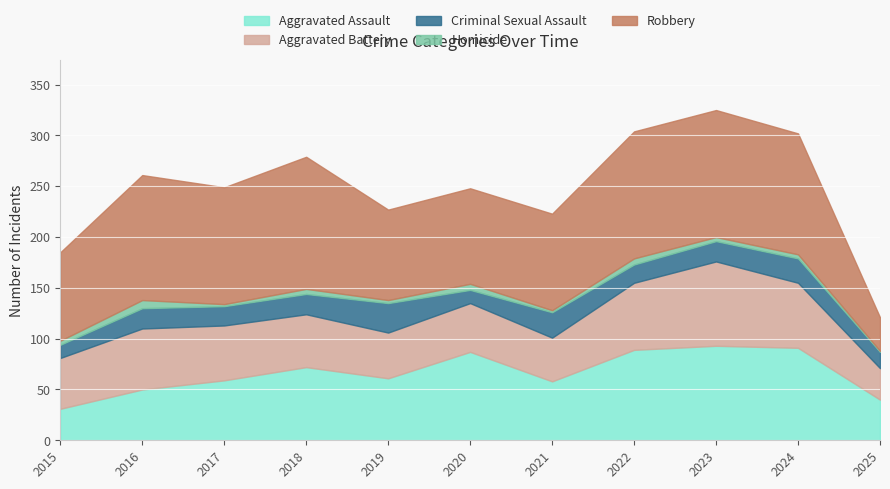

After their last crossing, which series has the higher values: Aggravated Battery or Aggravated Assault?

Aggravated Assault